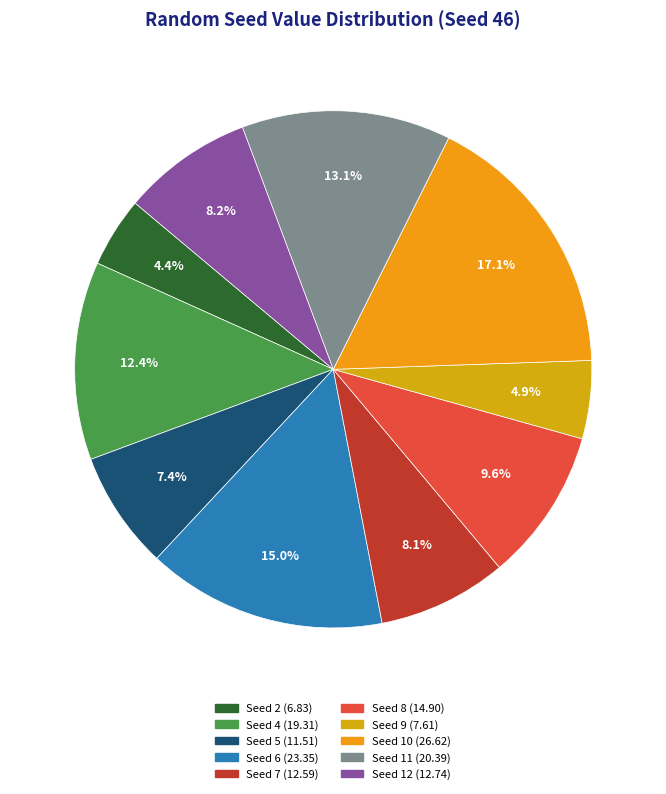

True or false: Seed 2 accounts for 4% of the total.

True